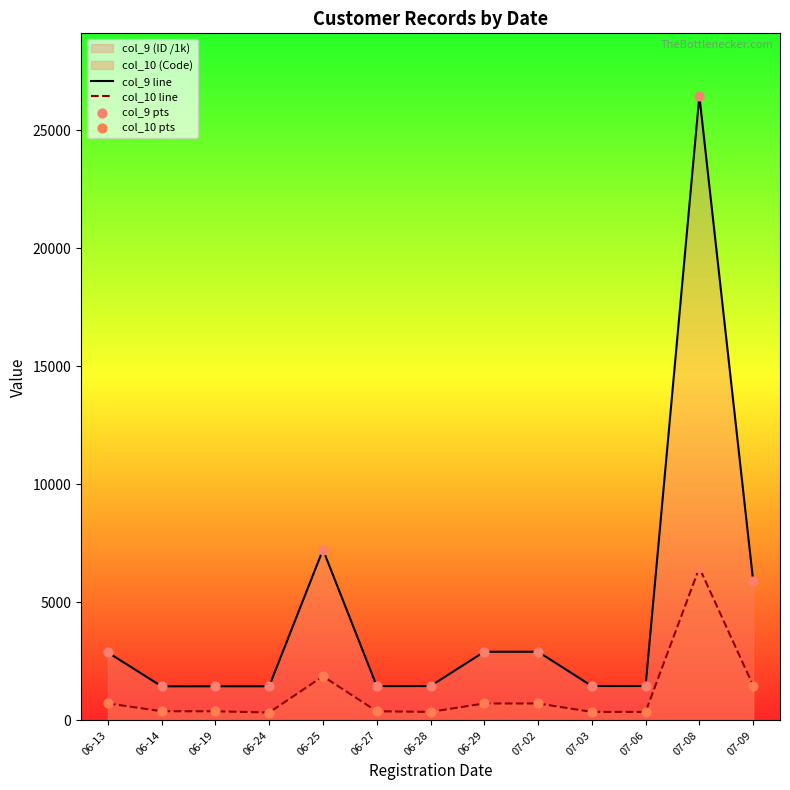

At how many categories does at least one series exceed 14153?

1